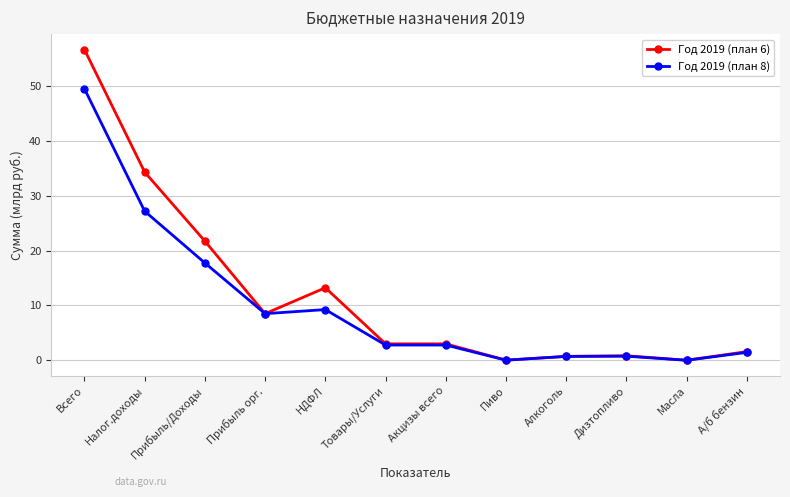

What is the spread (max minus min) of values at Всего?

7.1